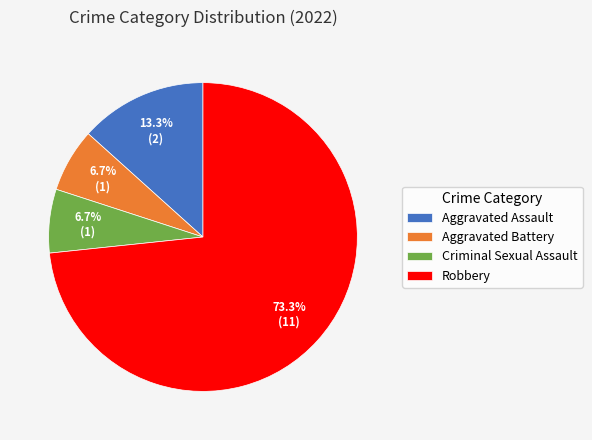

What is the majority slice?

Robbery